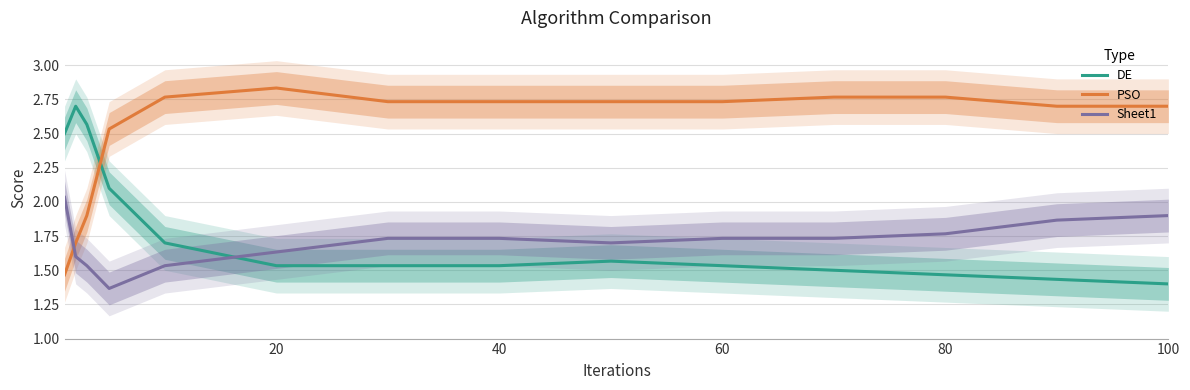

Does the chart have visible grid lines?

Yes